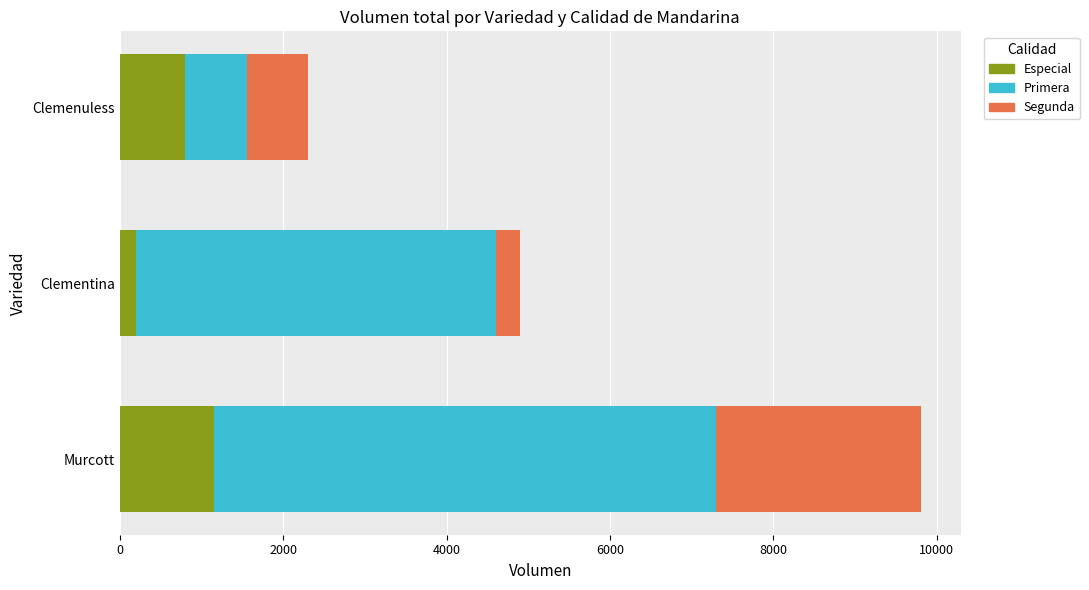

What is the average value of the Especial series?

717